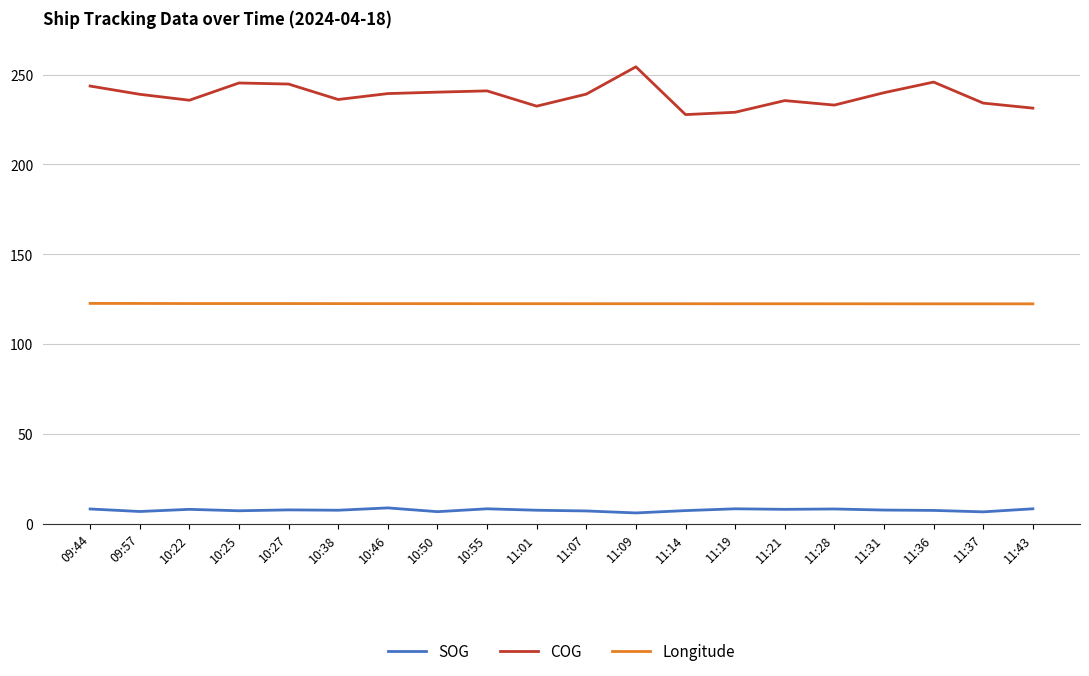

What is the difference between the maximum and second lowest values in the Longitude series?

0.2